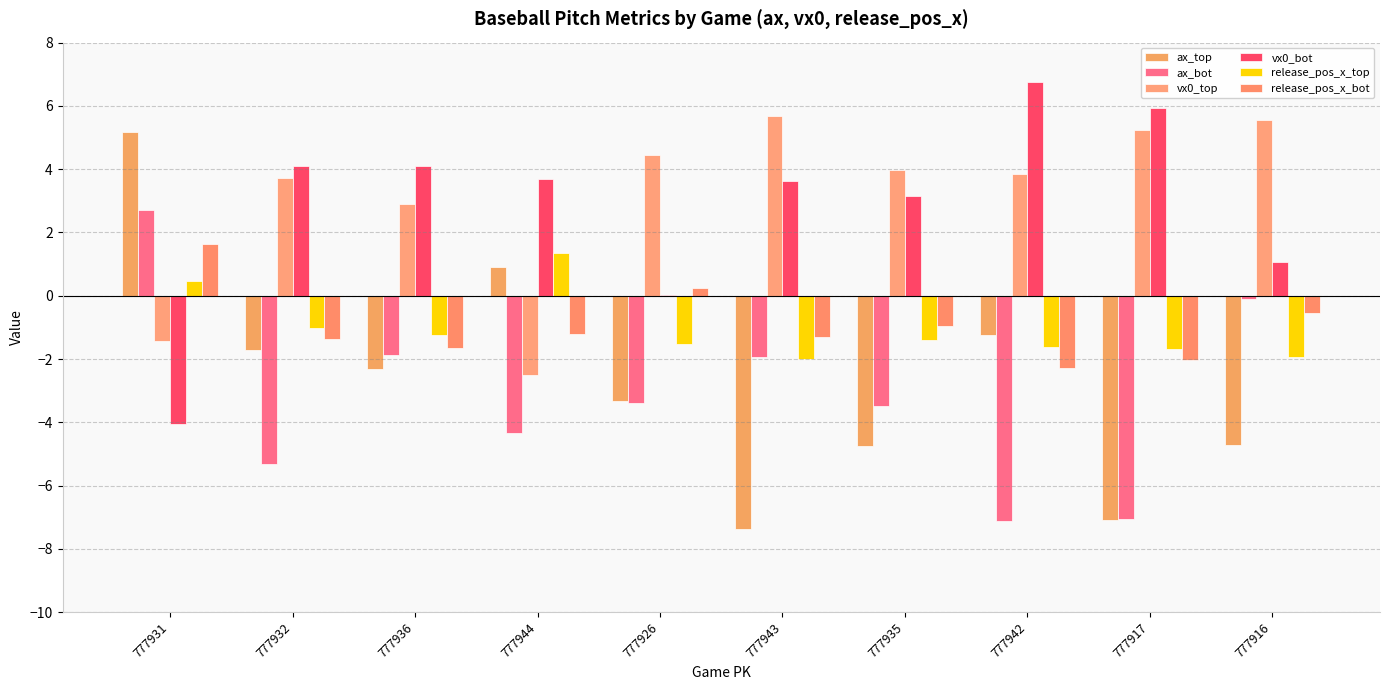

Count the number of categories in the chart.

10